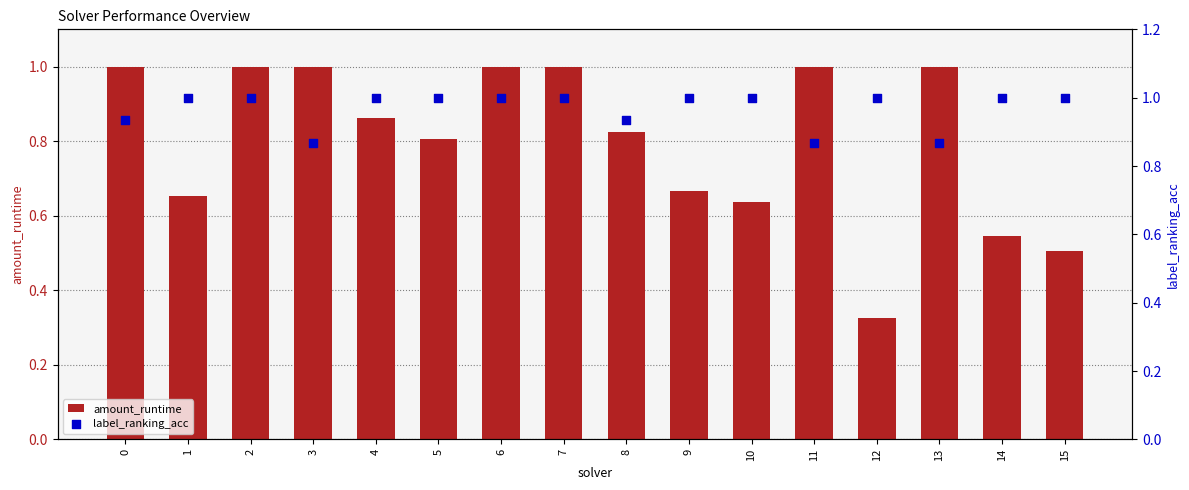

Which series reaches the minimum Y coordinate?

amount_runtime